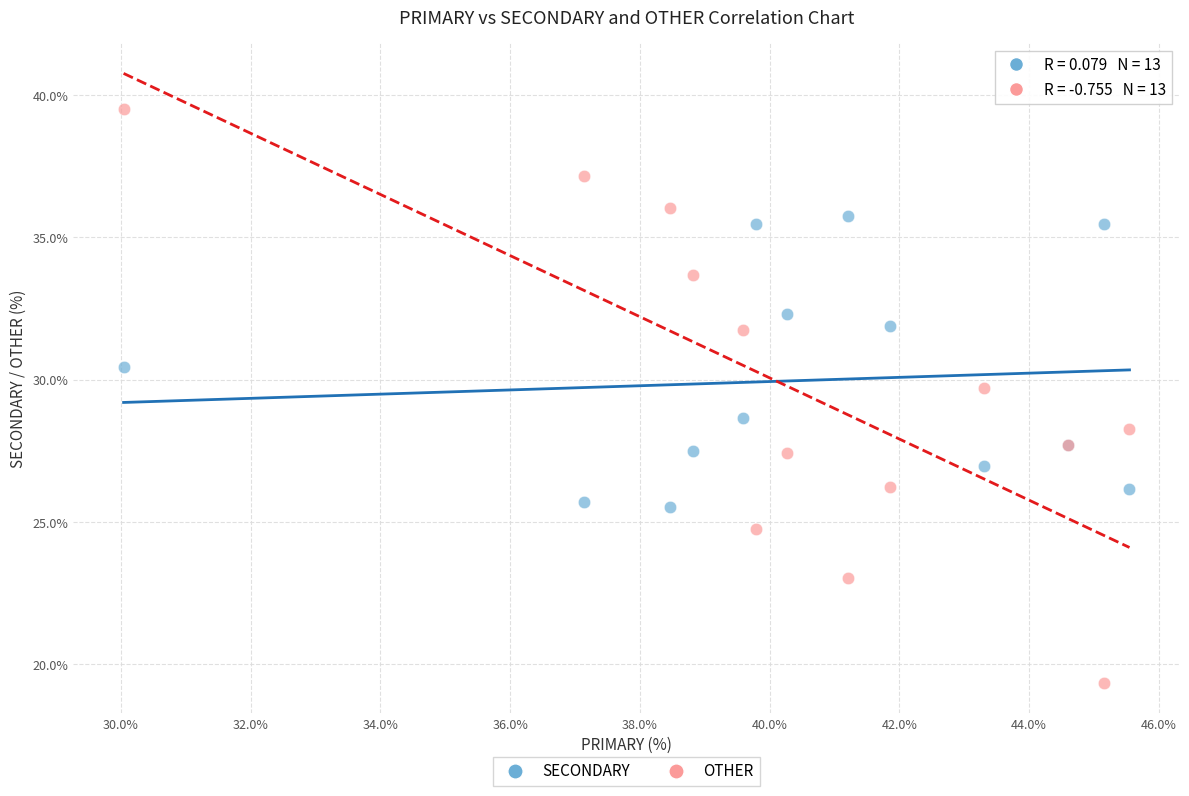

Which series contains the highest Y value?

OTHER